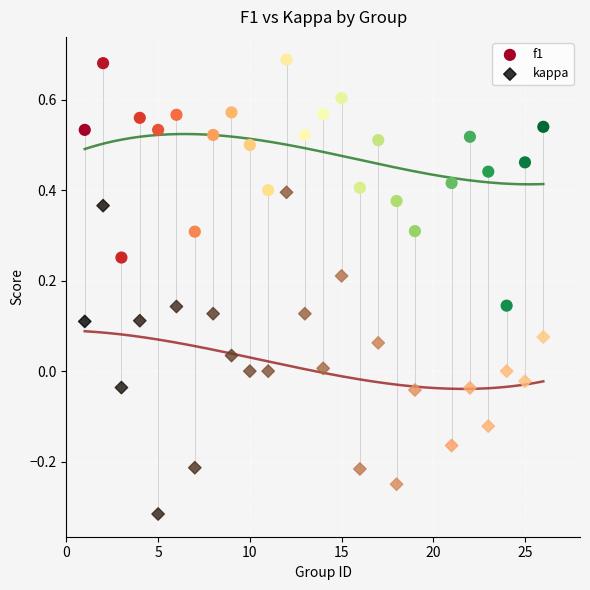

Across all data points, what is the range of Y values (max minus min)?

1.0